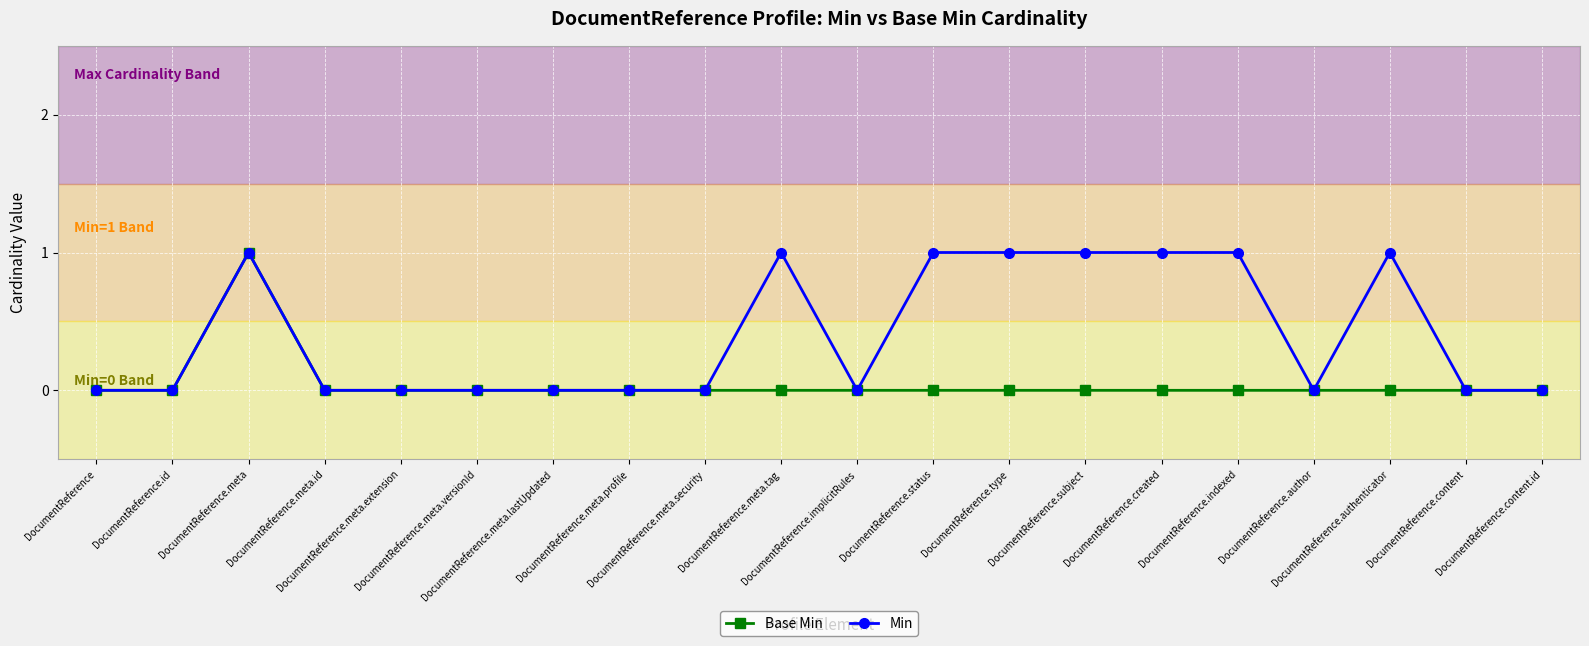

Rank the series by their average value, from lowest to highest.

Base Min, Min